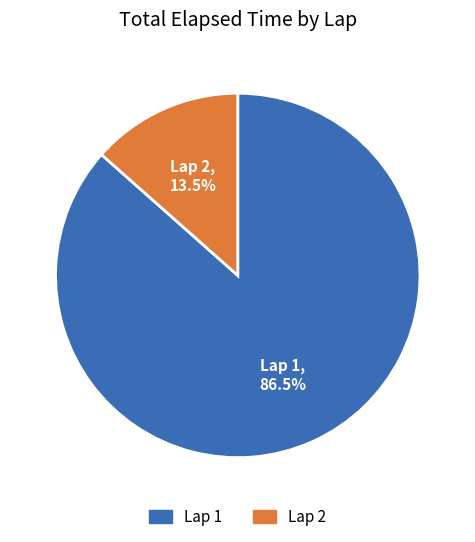

Which category has the biggest portion of the pie?

Lap 1